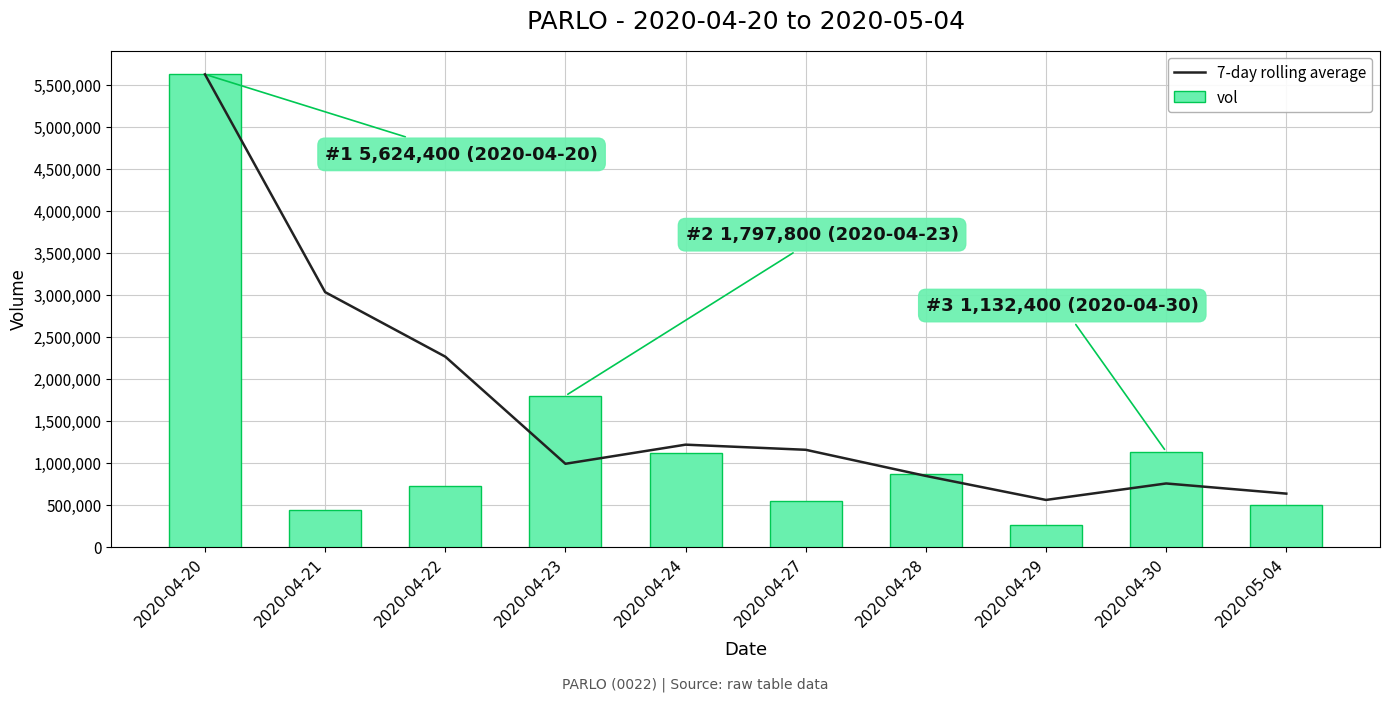

What is the label of the 1st bar from the left?

2020-04-20